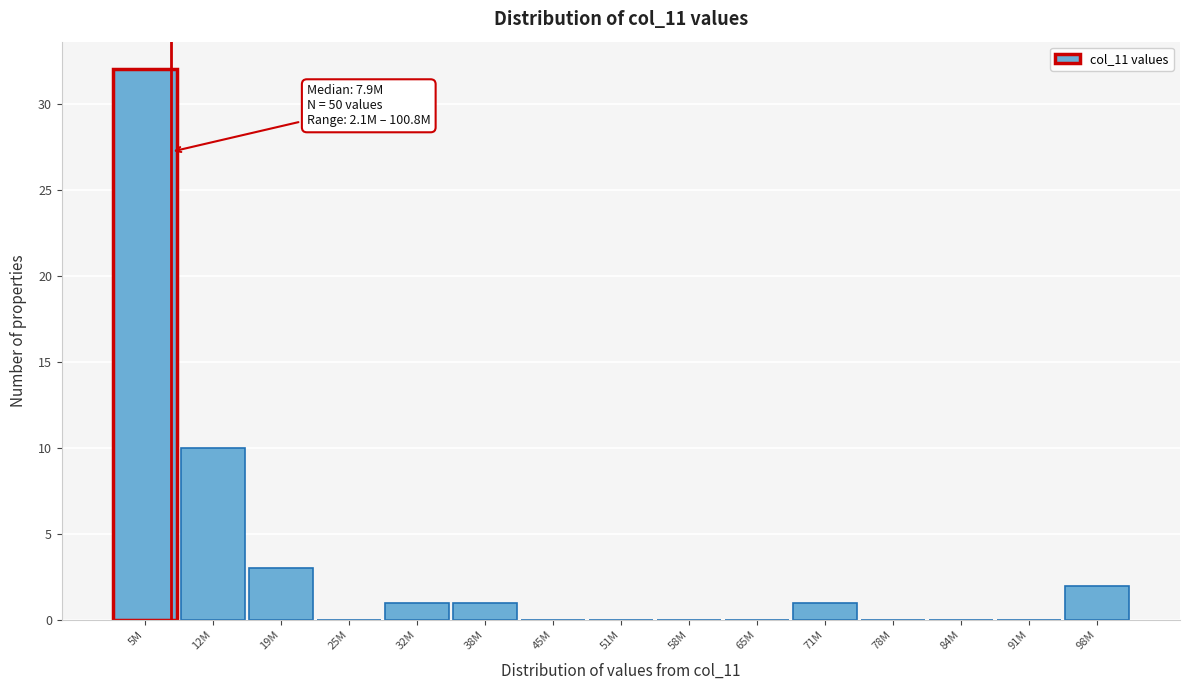

Reading left to right, list all the values displayed in this chart.

5M=32	12M=10	19M=3	25M=0	32M=1	38M=1	45M=0	51M=0	58M=0	65M=0	71M=1	78M=0	84M=0	91M=0	98M=2